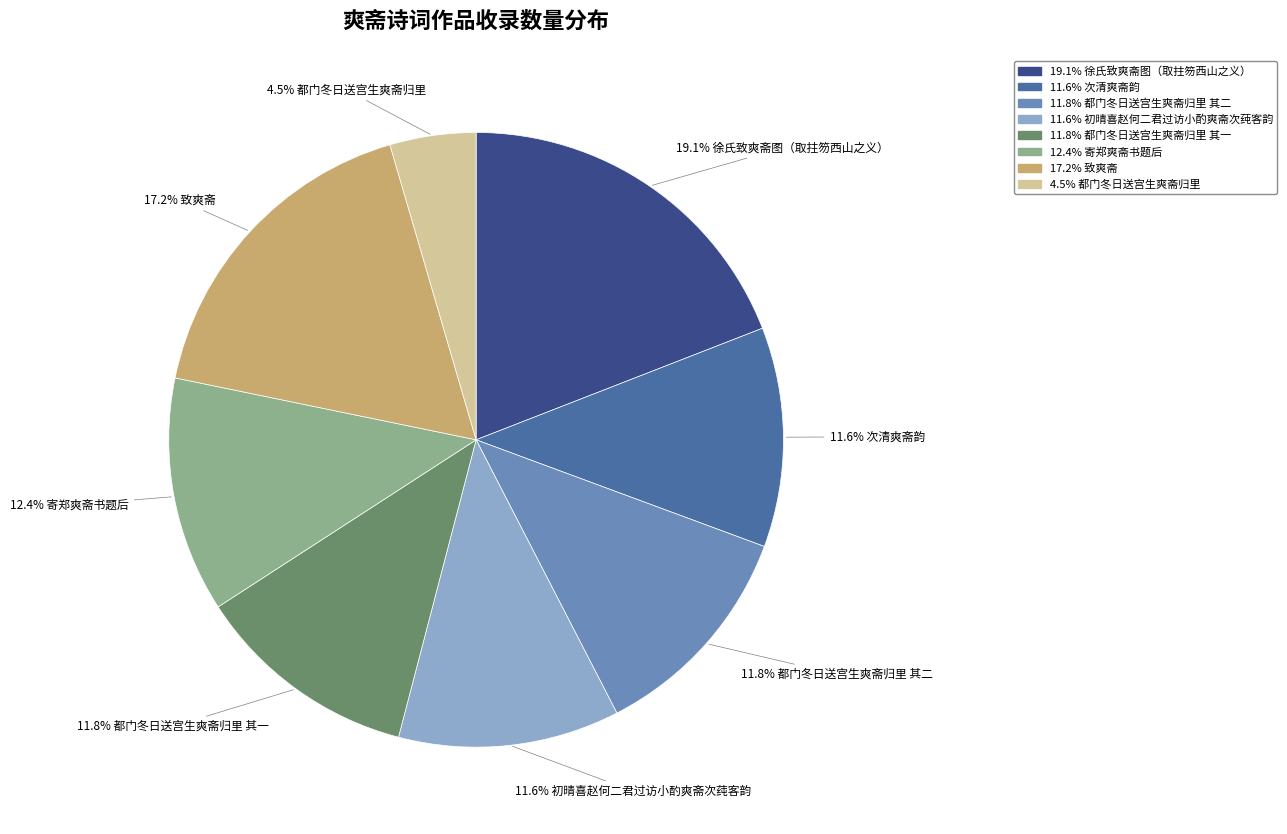

Is there a majority slice in this chart?

No